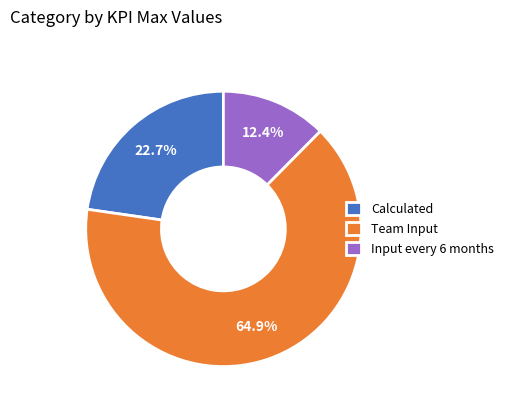

To the nearest percent, what percentage of the pie is Input every 6 months?

12%